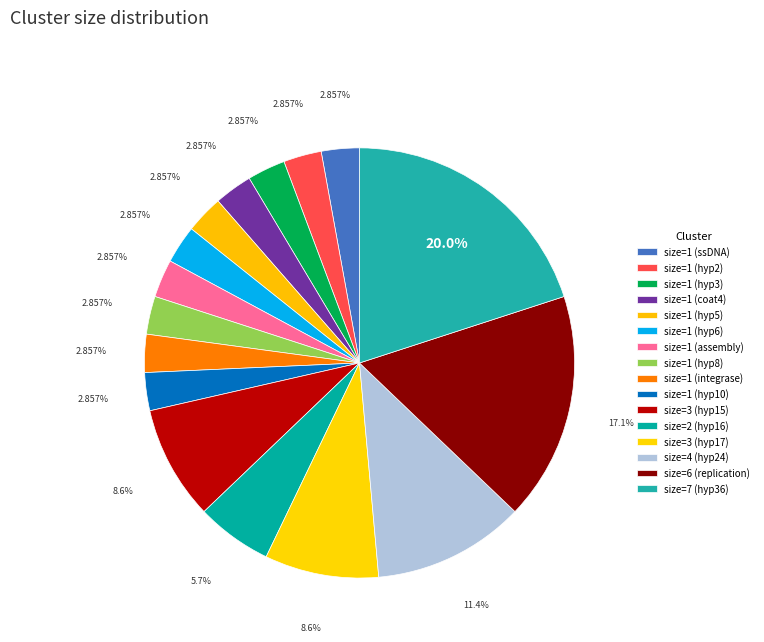

Rank the categories by value from highest to lowest.

36_hypothetical_protein, 29_putative_replication, 24_hypothetical_protein, 15_hypothetical_protein, 17_hypothetical_protein, 16_hypothetical_protein, 1_ssDNA_binding_protein, 2_hypothetical_protein, 3_hypothetical_protein, 4_major_coat_protein, 5_hypothetical_protein, 6_hypothetical_protein, 7_putative_assembly_protein, 8_hypothetical_protein, 9_putative_integrase, 10_hypothetical_protein